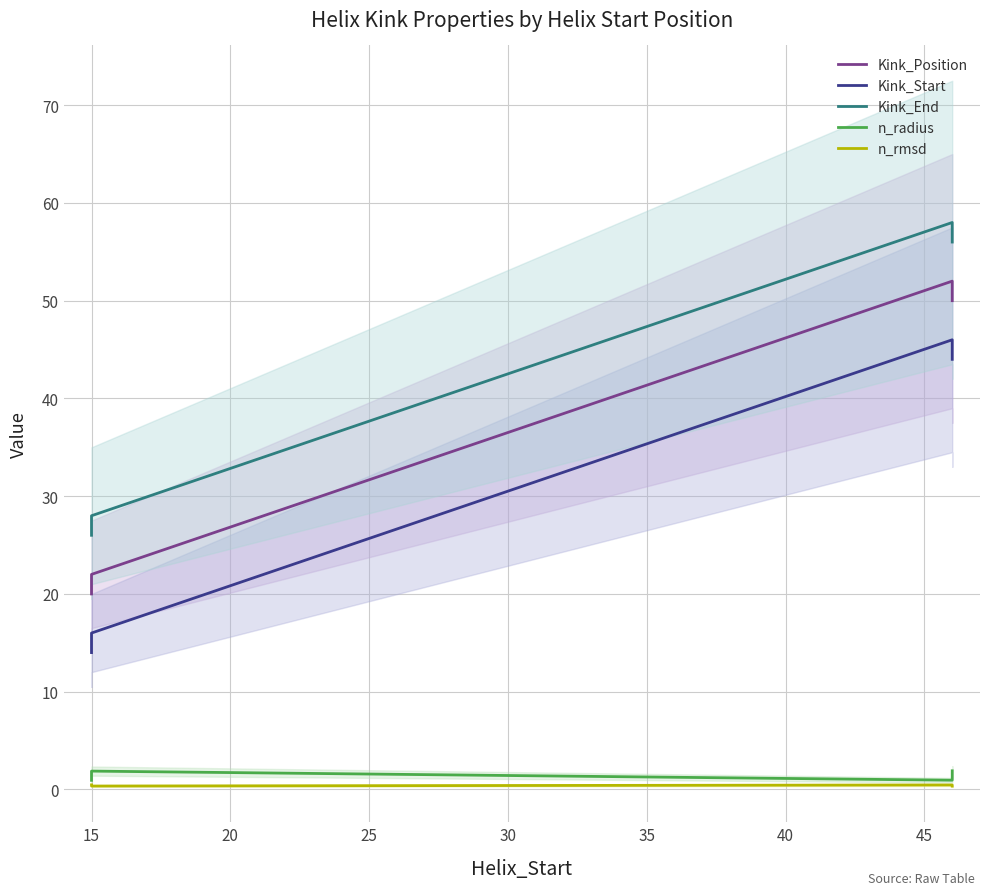

Where is the first local maximum for n_radius?

15